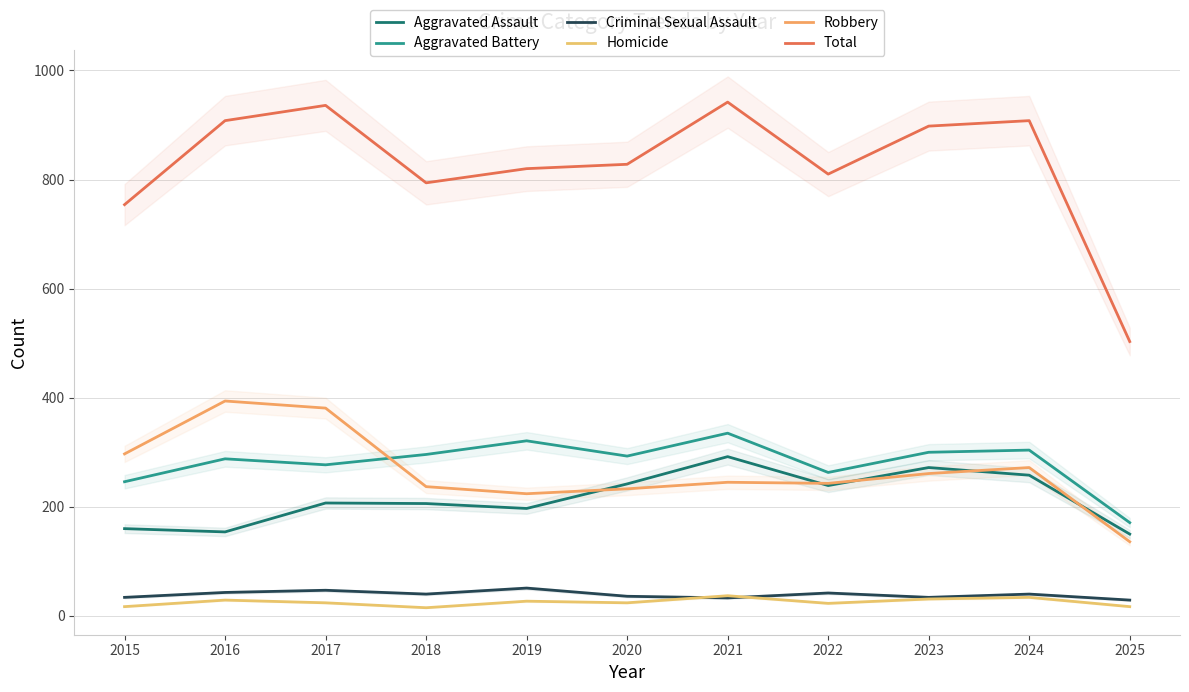

How many data points does each series have?

11